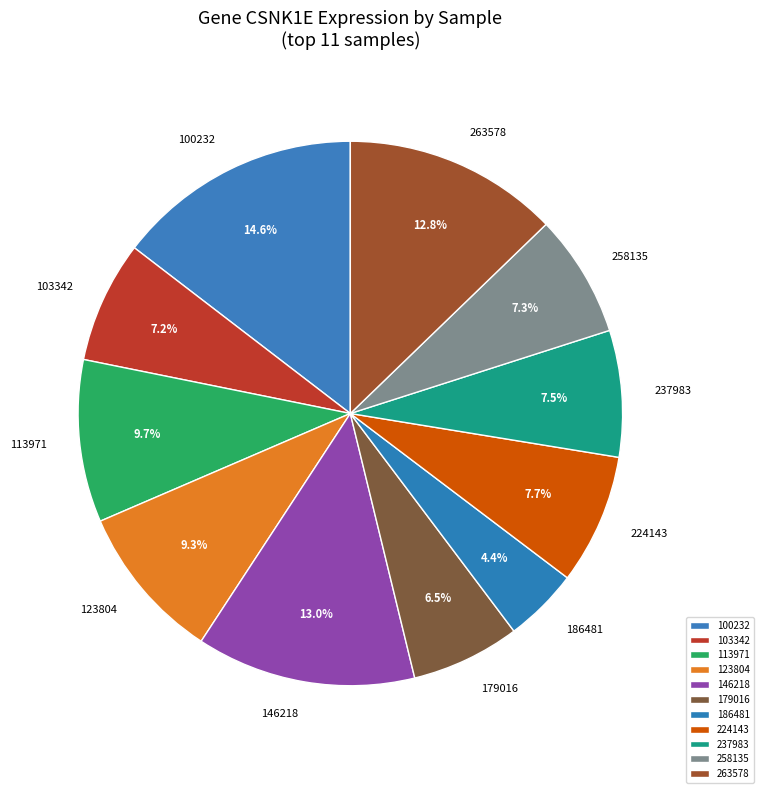

Which category has the smallest portion of the pie?

186481